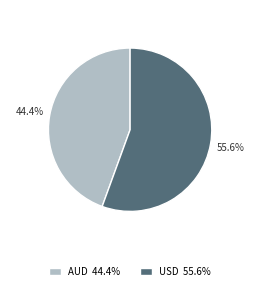

Which category has the biggest portion of the pie?

USD